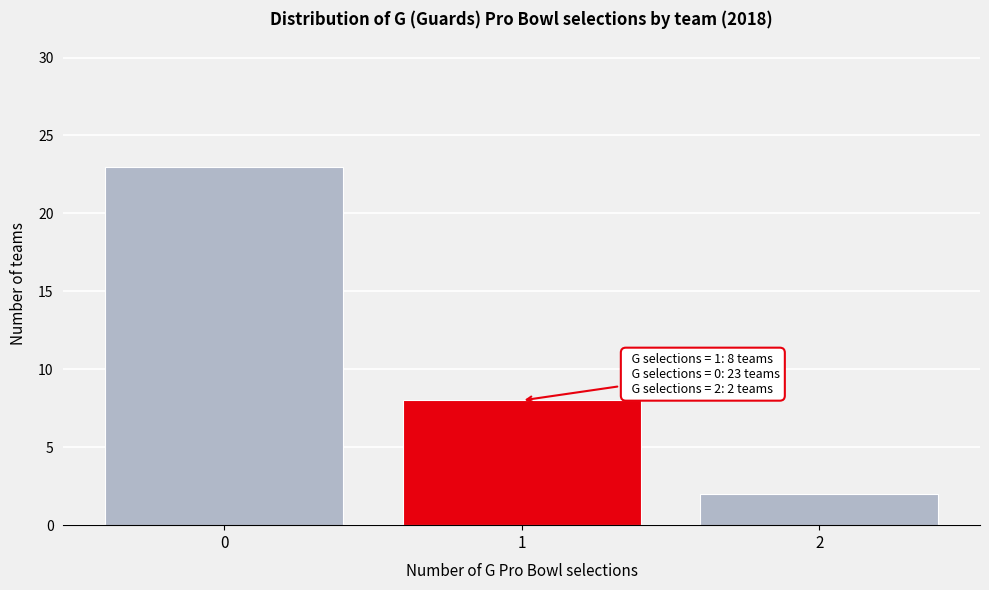

Which range on the x-axis has the tallest bar?

-0.5 to 0.5